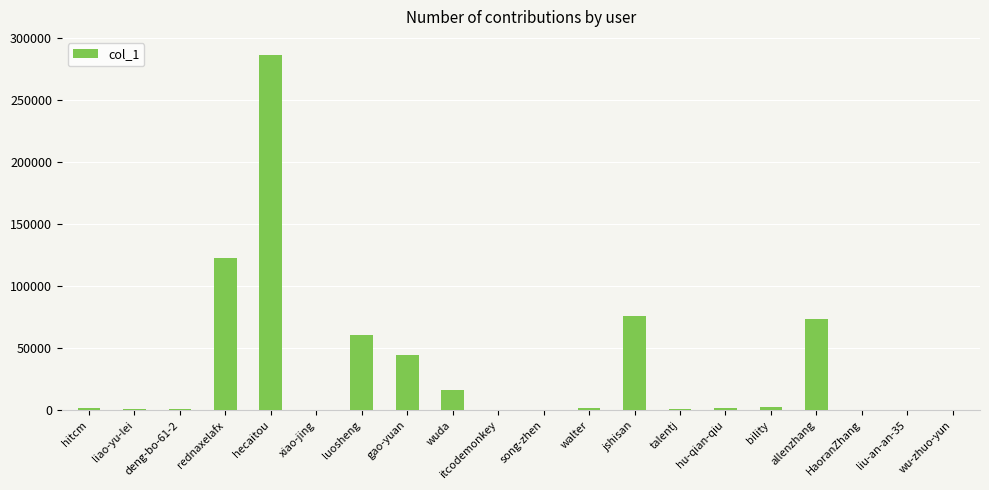

What is the ratio of the value at HaoranZhang to the value at wu-zhuo-yun?

1.0